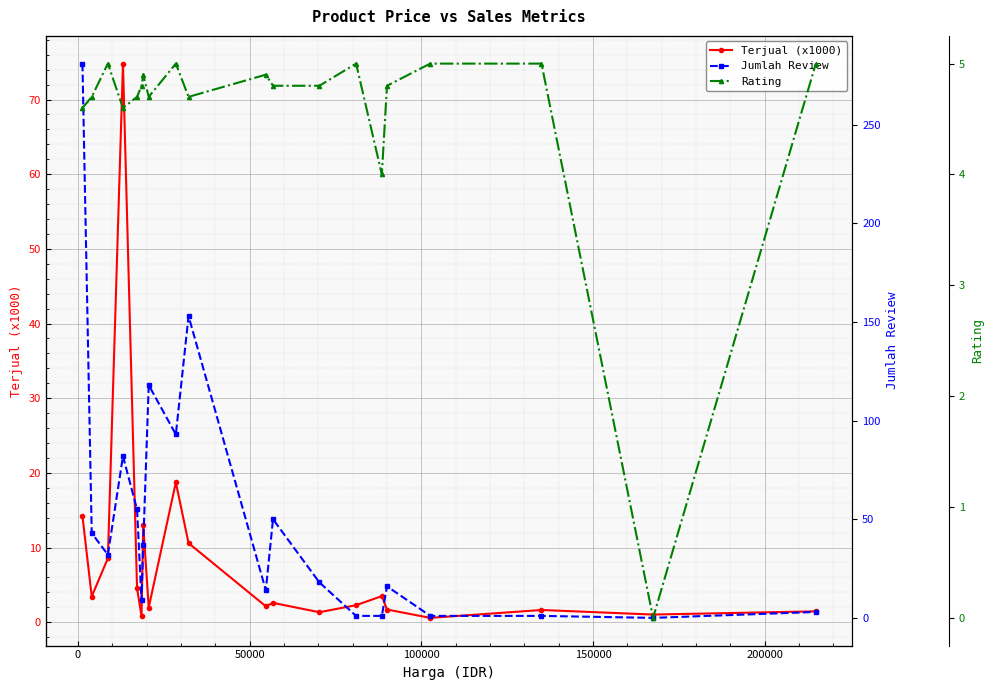

What is the sum of all Jumlah Review values?

1008.0